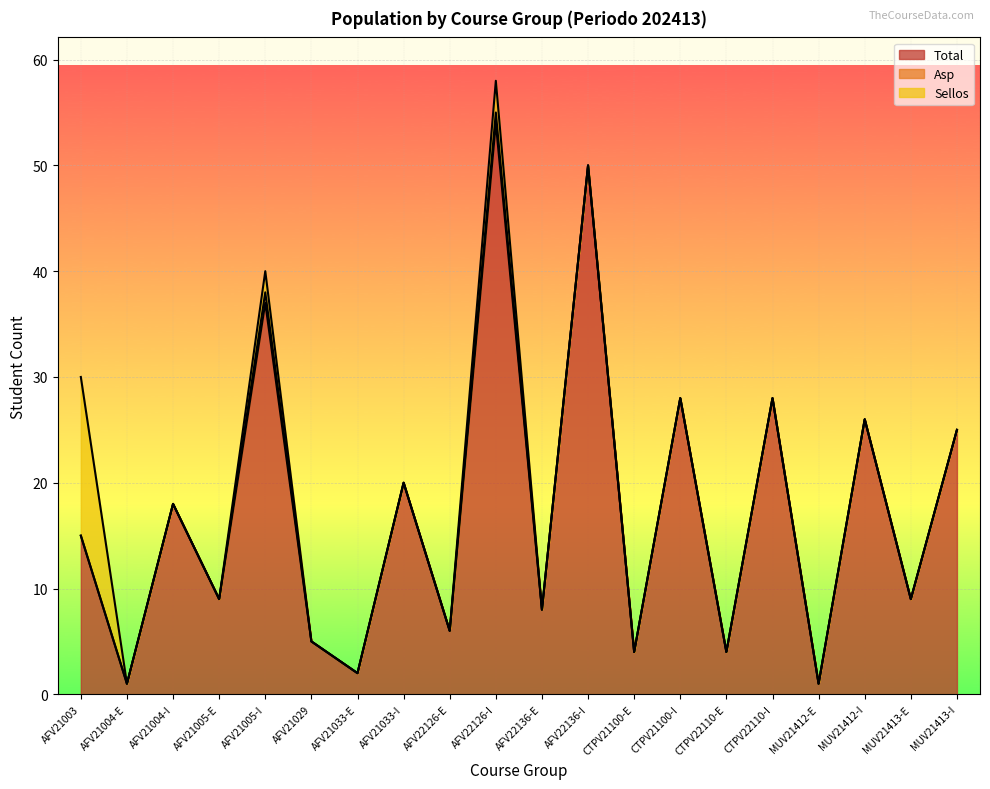

At how many categories does at least one series exceed 29?

3